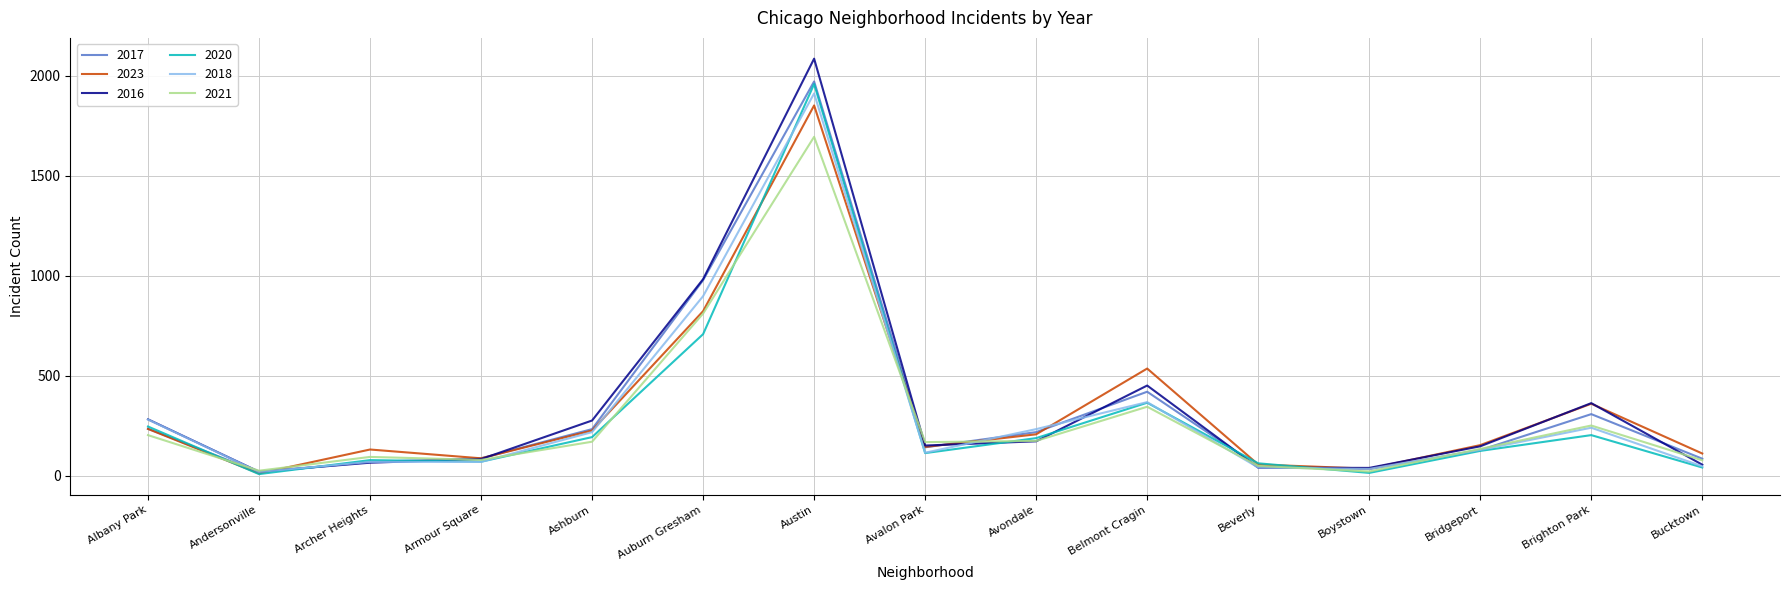

At which category does 2017 reach its first local valley?

Andersonville